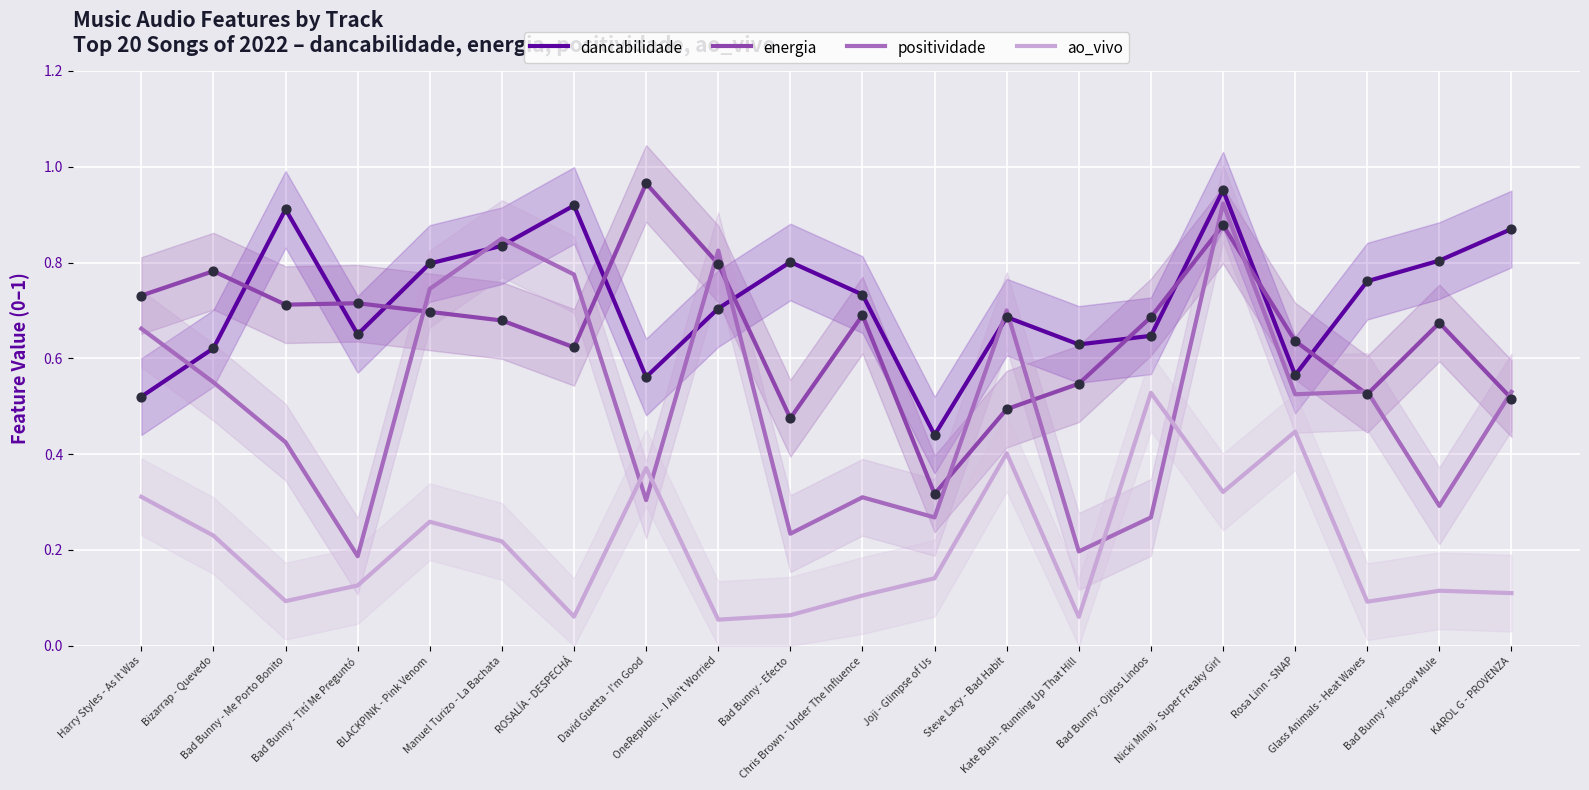

At which category is the sum across all series the highest?

Nicki Minaj - Super Freaky Girl